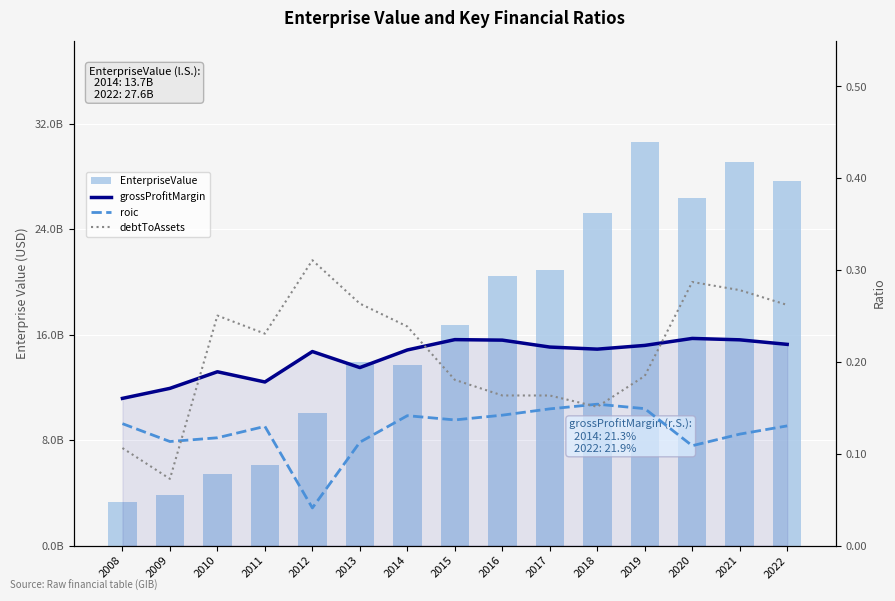

What is the difference between the maximum and minimum values in the EnterpriseValue series?

27301824203.5